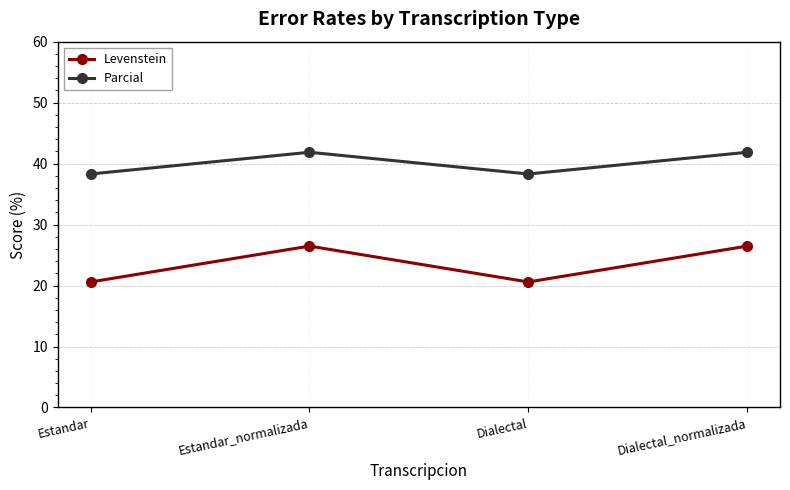

What is the approximate value of Levenstein at Dialectal?

20.6